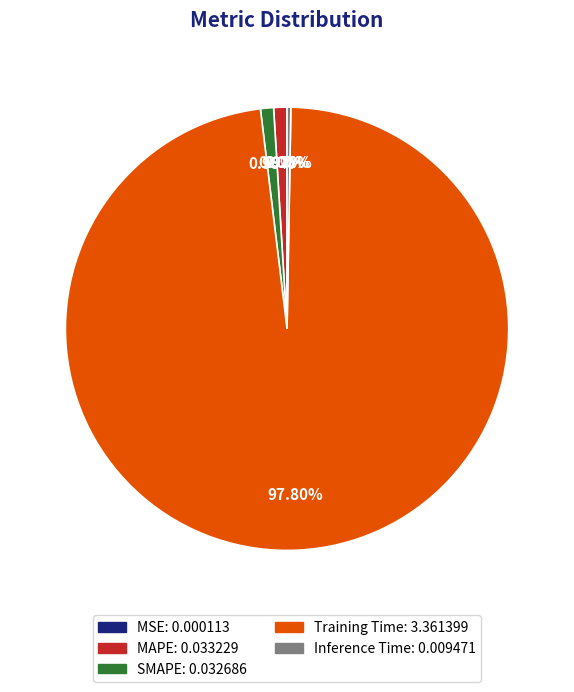

To the nearest percent, what is the average slice percentage?

20%